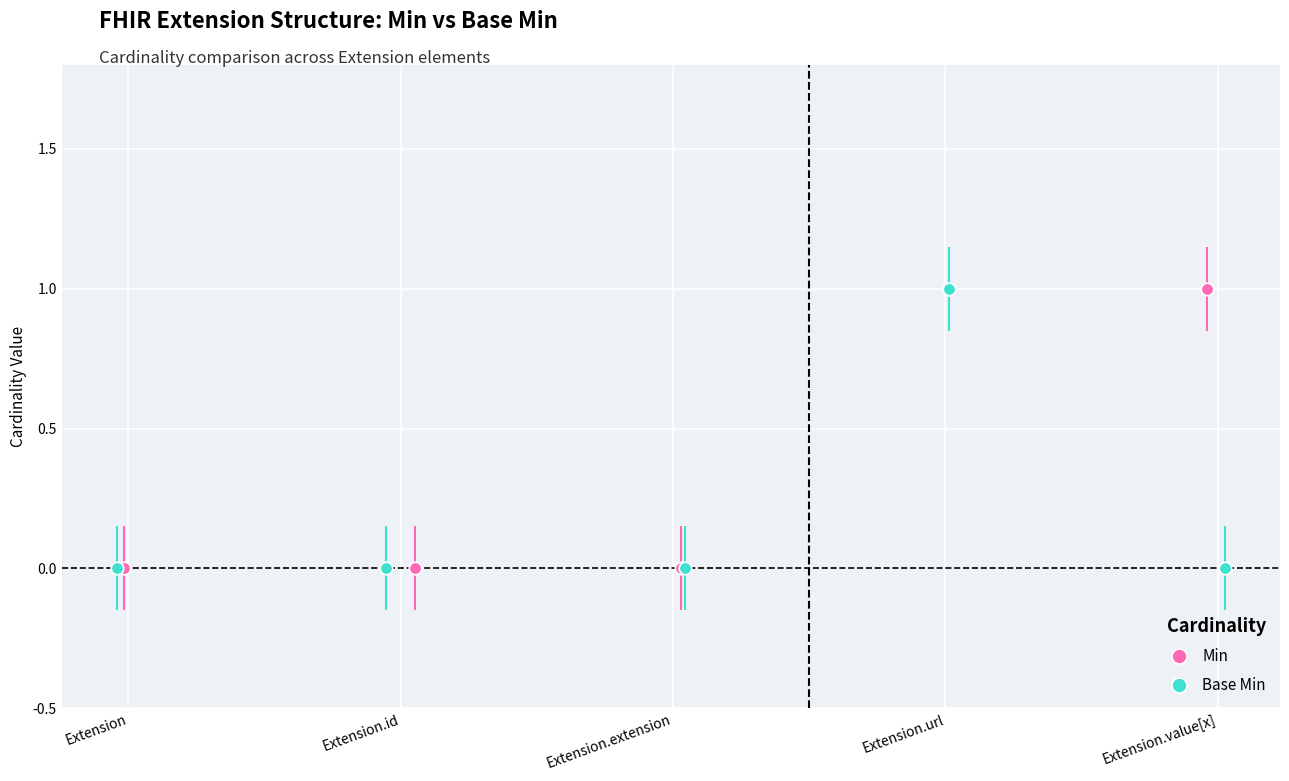

True or false: Base Min has more than 0 points higher than both neighbors.

True